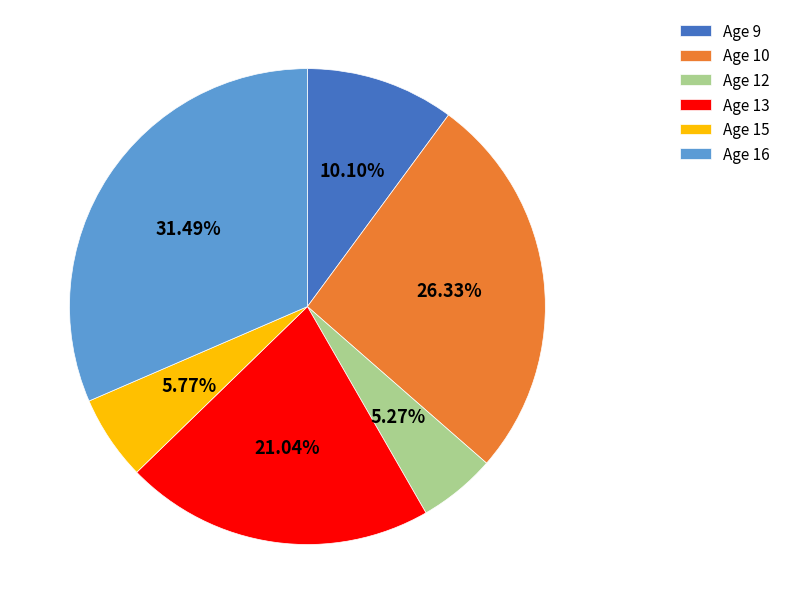

What is the ratio of the value at Age 16 to the value at Age 9?

3.1